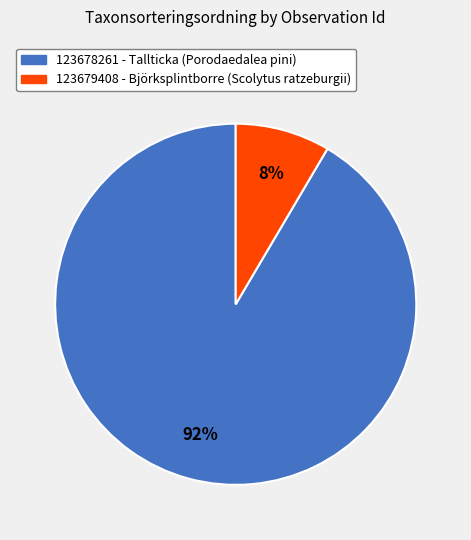

Count the number of slices in the pie.

2